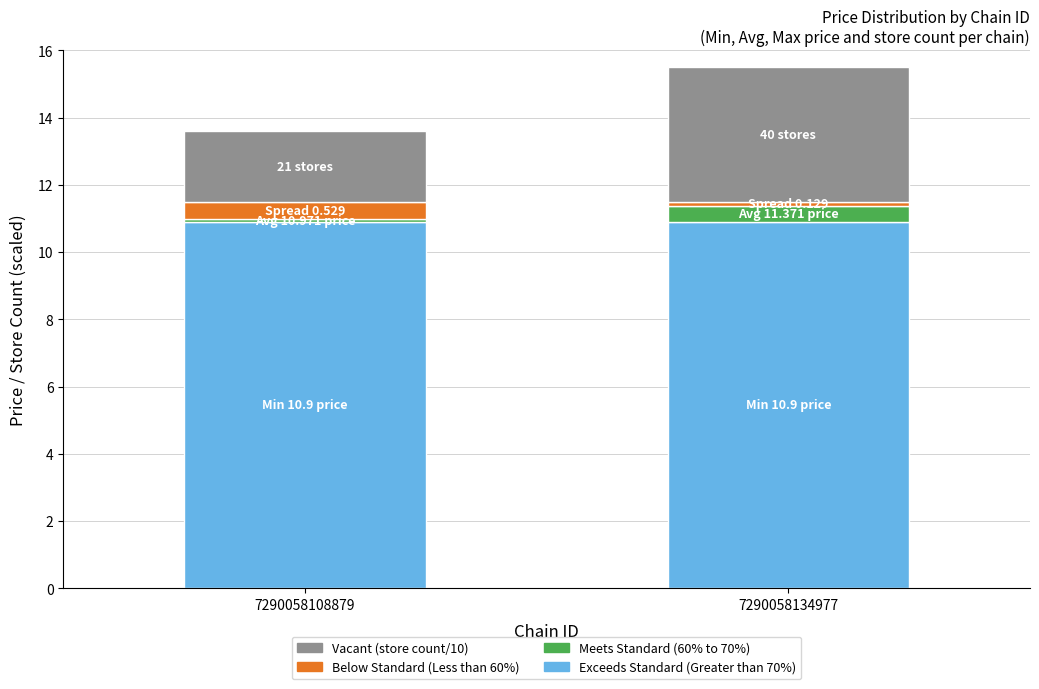

At which category is the sum across all series the highest?

7290058134977